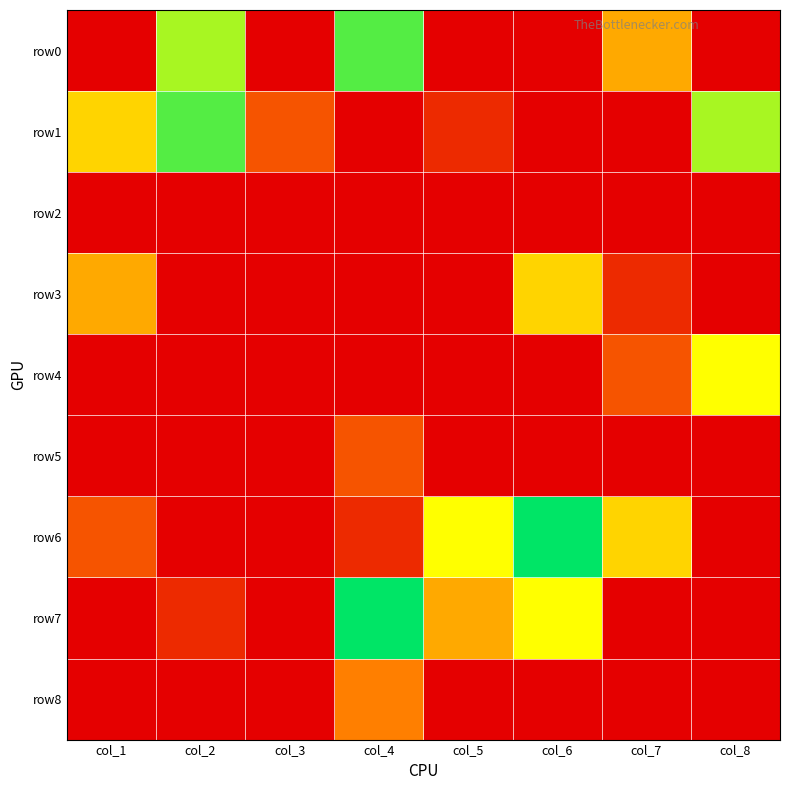

Rank the series at col_5 from lowest to highest value.

row0, row2, row3, row4, row5, row8, row1, row7, row6